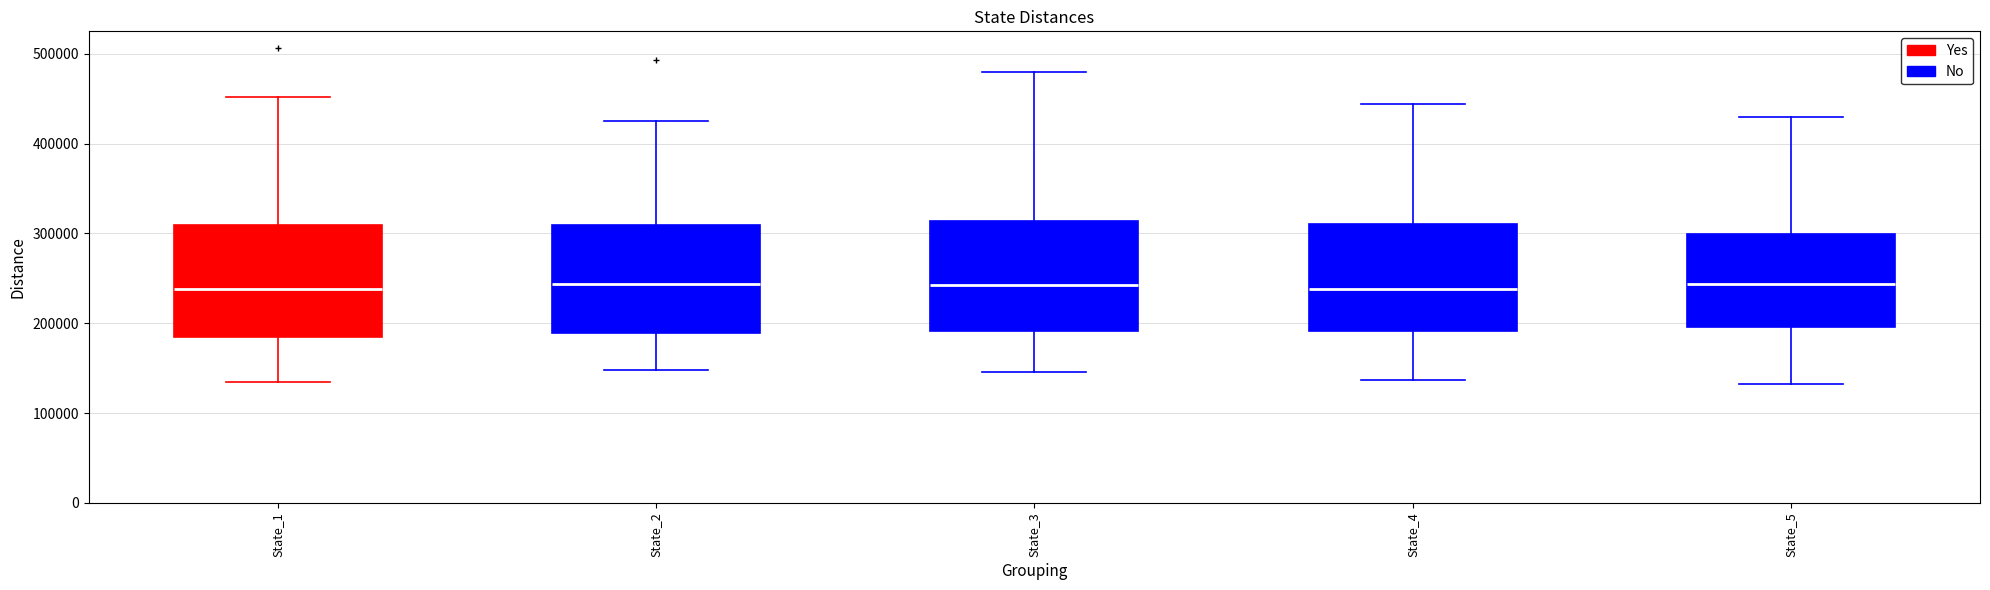

Reading left to right, read every box against the y-axis: the position of its median line, the range the box covers, and the ends of its whiskers. The values are not printed on the chart, so give them approximately, as read against the axis.

State_1: median 240000, box 190000 to 310000, whiskers 140000 to 450000
State_2: median 240000, box 190000 to 310000, whiskers 150000 to 430000
State_3: median 240000, box 190000 to 310000, whiskers 150000 to 480000
State_4: median 240000, box 190000 to 310000, whiskers 140000 to 440000
State_5: median 240000, box 200000 to 300000, whiskers 130000 to 430000